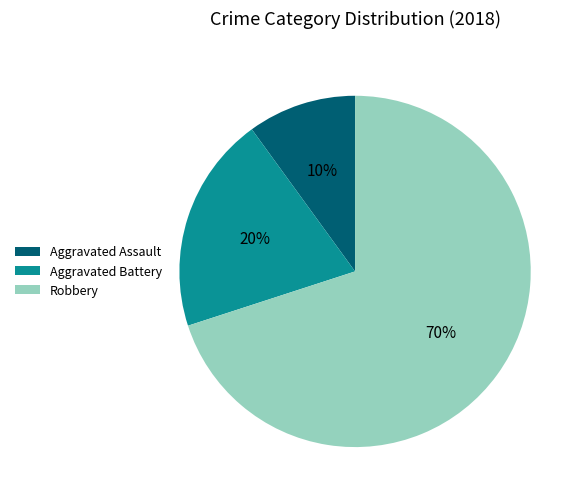

How many slices are in this pie chart?

3